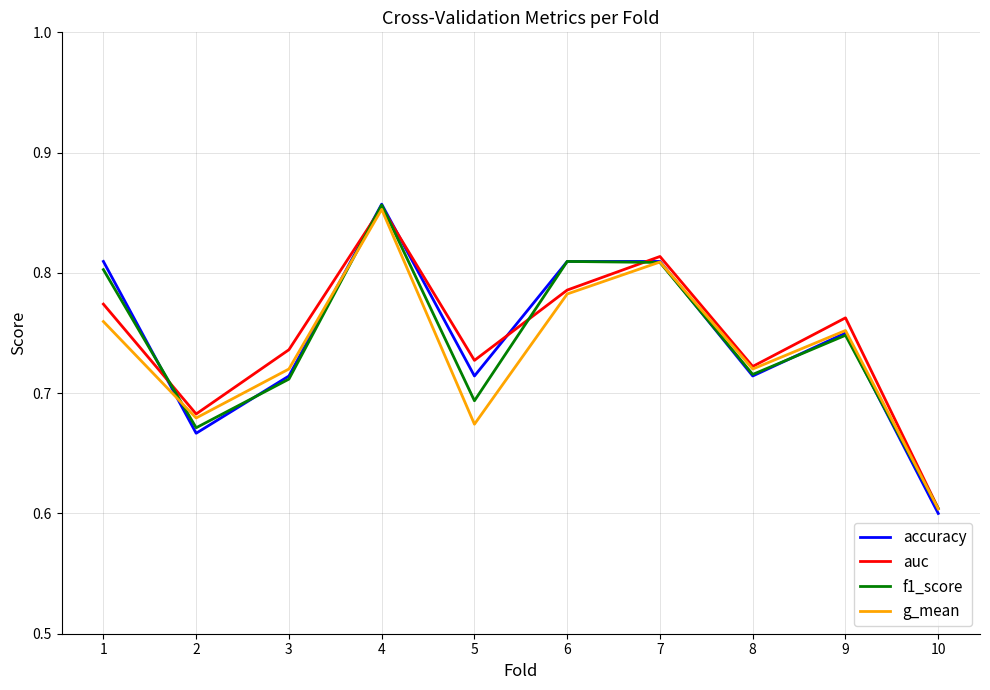

What is the smallest value displayed?

0.6